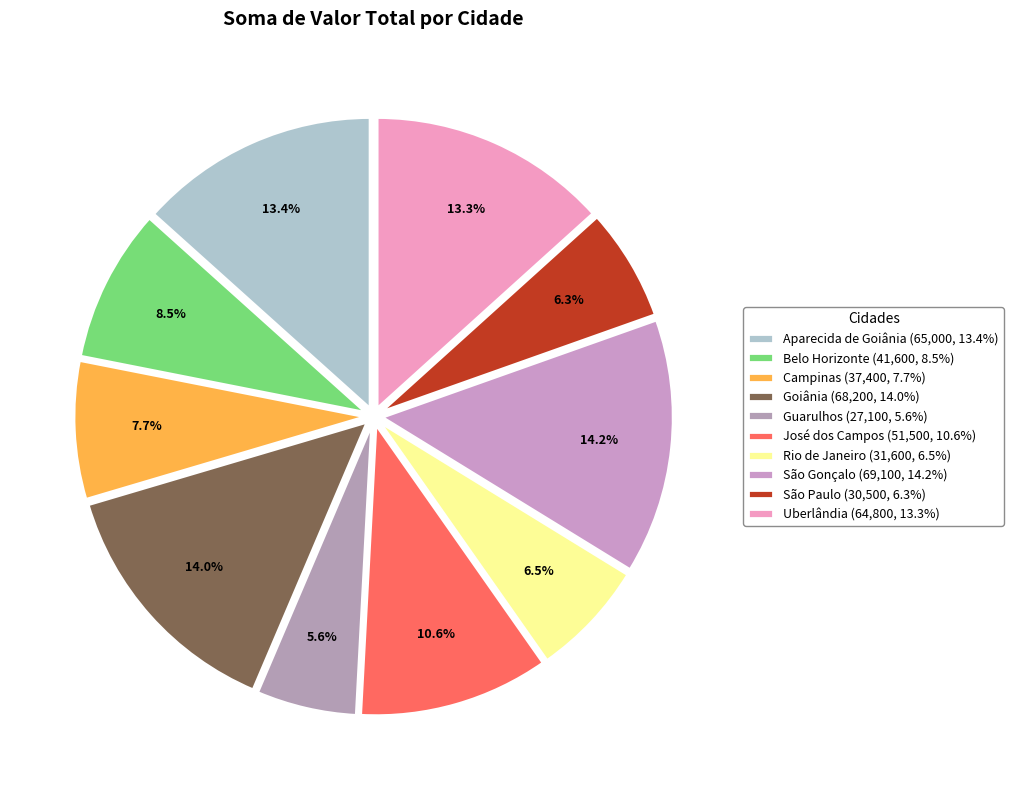

Which category has the smallest portion of the pie?

Guarulhos